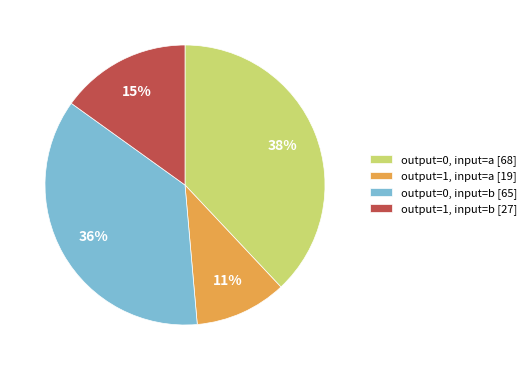

Rank the categories by value from highest to lowest.

output=0, input=a, output=0, input=b, output=1, input=b, output=1, input=a